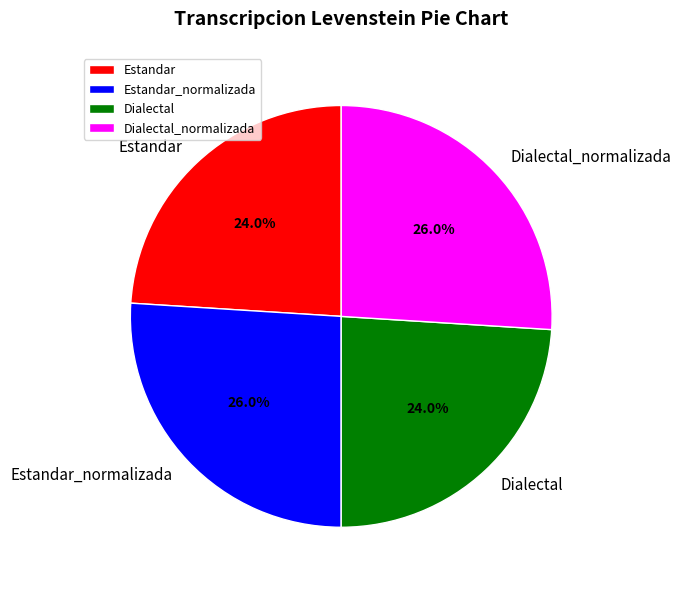

True or false: Dialectal_normalizada accounts for 26% of the total.

True